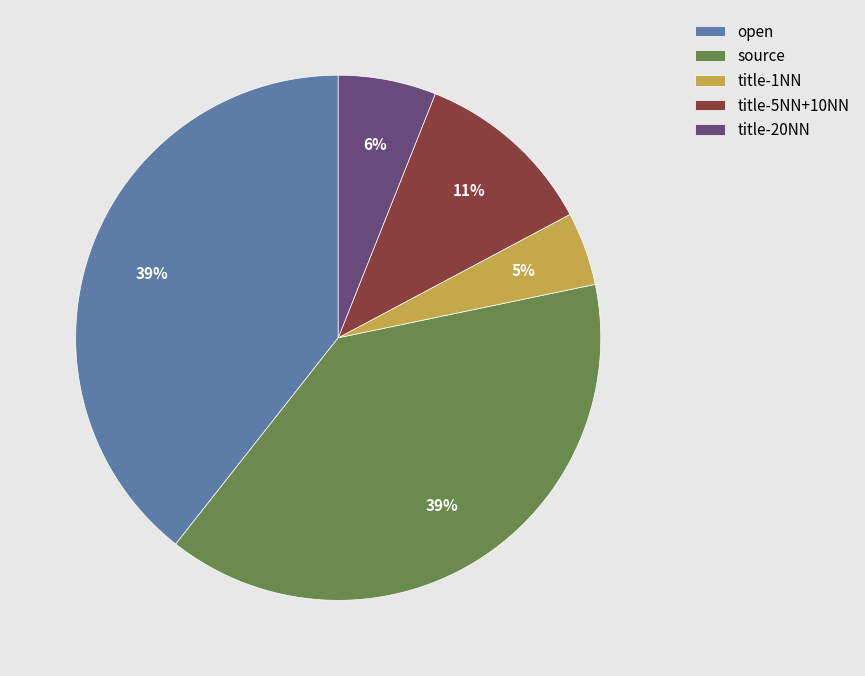

How many slices are in this pie chart?

5